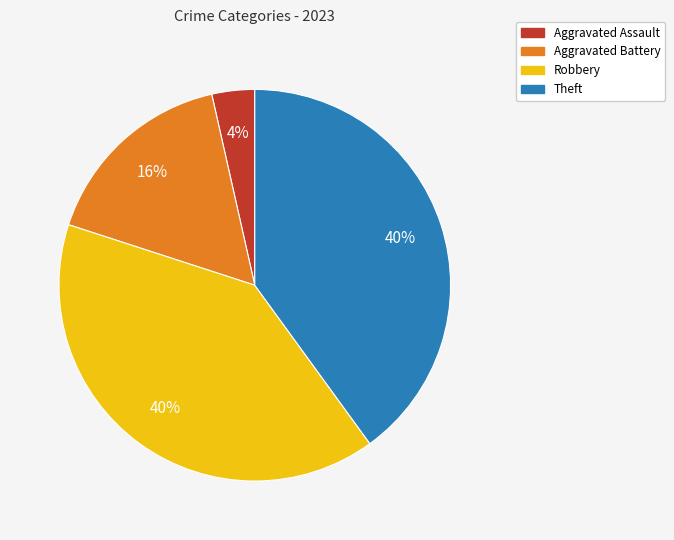

To the nearest percent, what is the average slice percentage?

25%